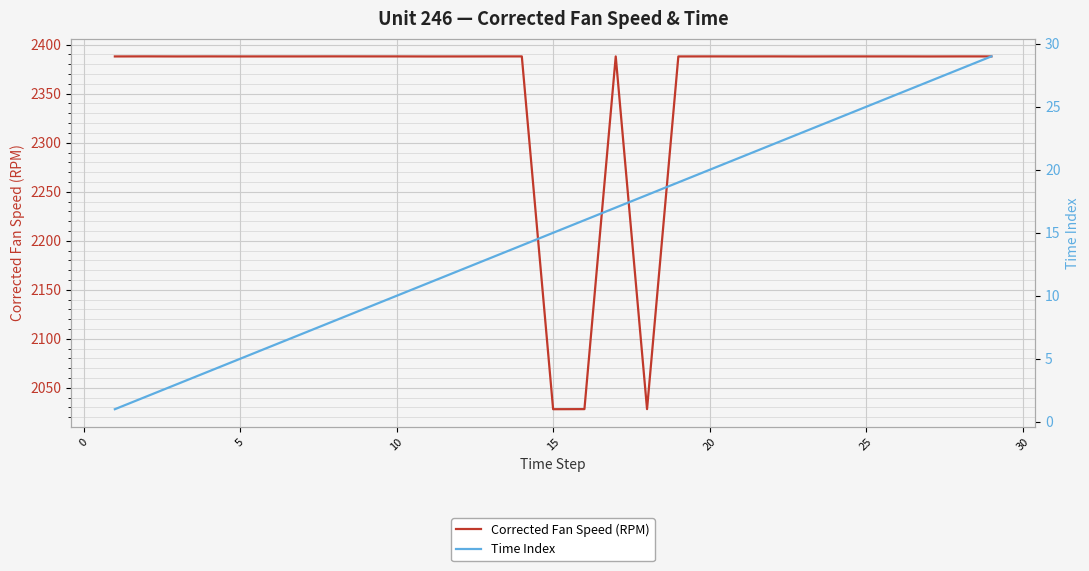

Does the chart display data point markers on the line(s)?

No